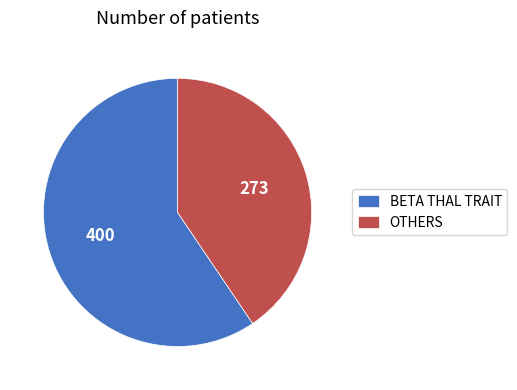

The OTHERS slice represents 55% of the pie. True or false?

False